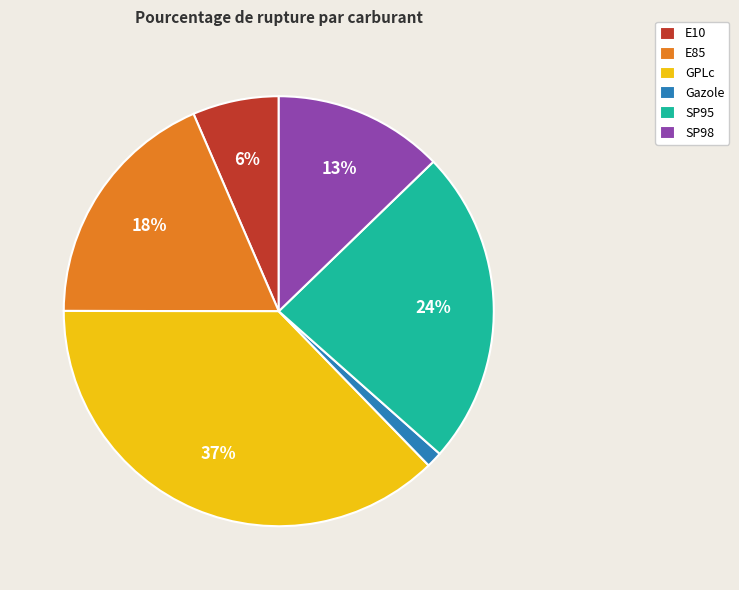

Which slice is the largest?

GPLc